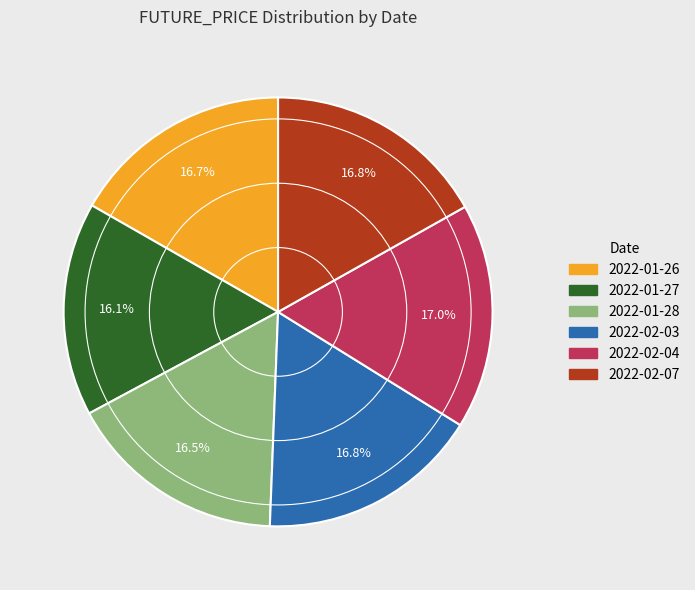

Is 2022-02-03 the majority of the pie?

No